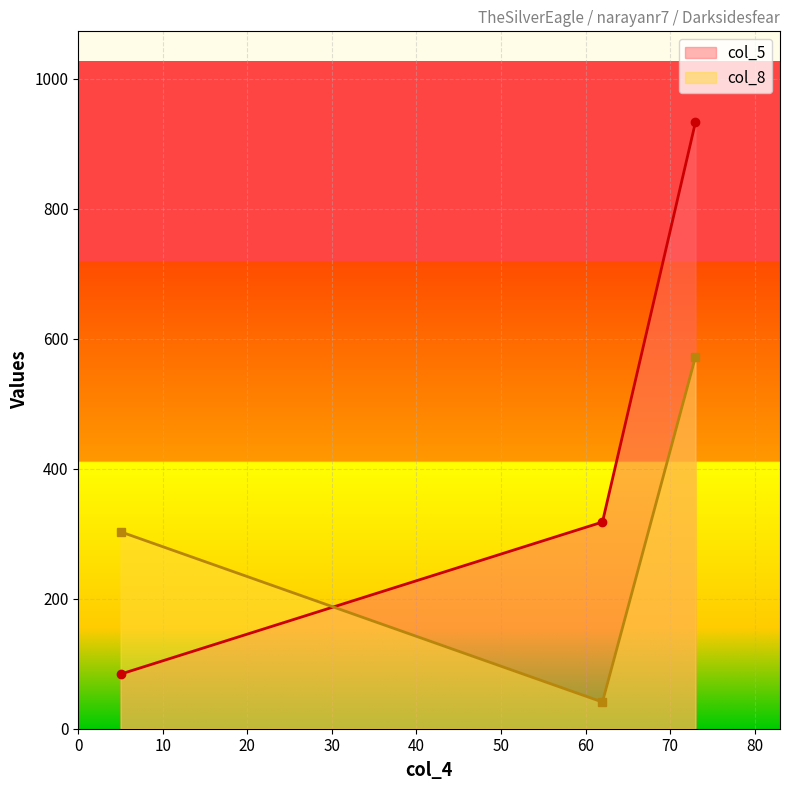

What is the value of the col_8 point at the 1st from the left?

303